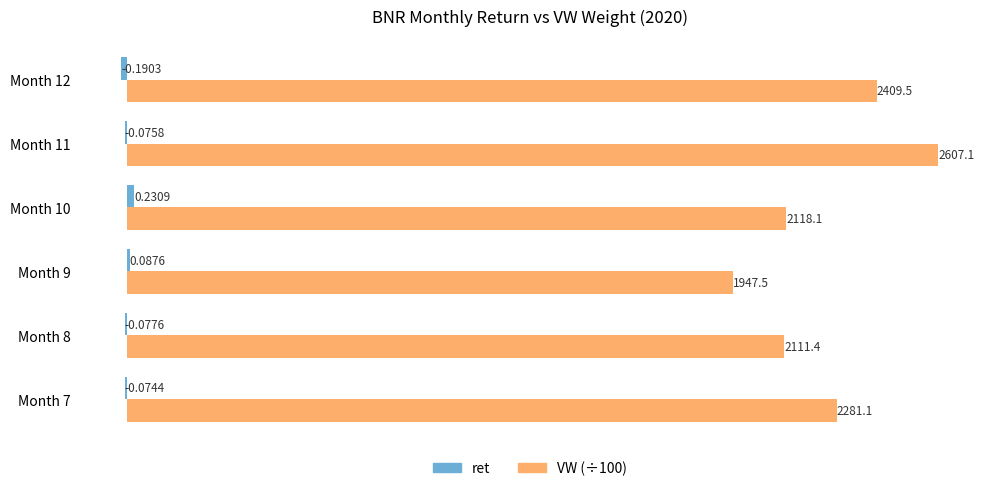

What is the total value across all series at Month 8?

21.0